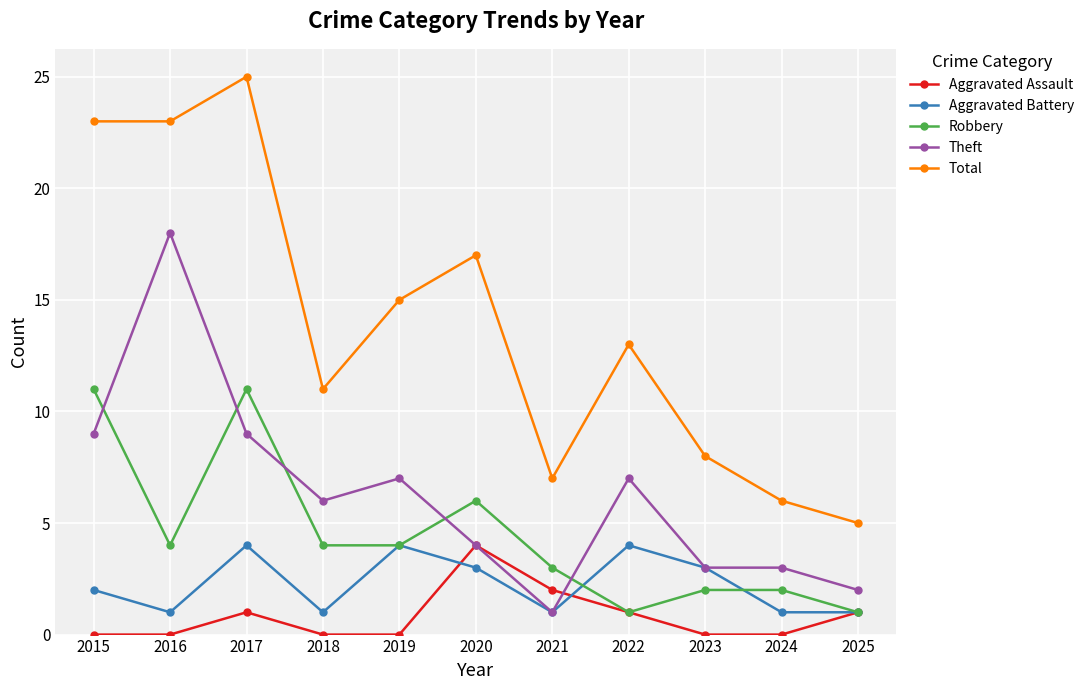

What is the difference between the maximum and minimum values in the Robbery series?

10